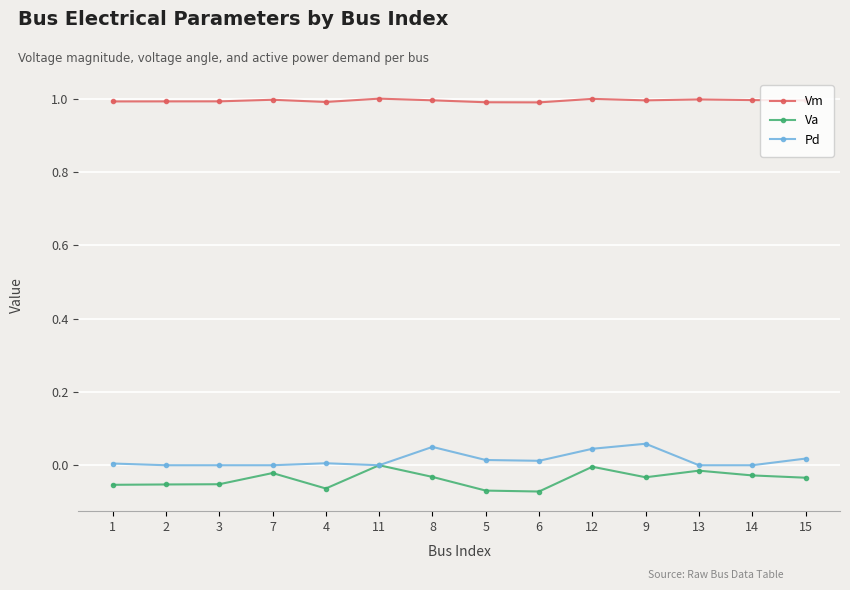

What is the minimum value for Vm?

1.0